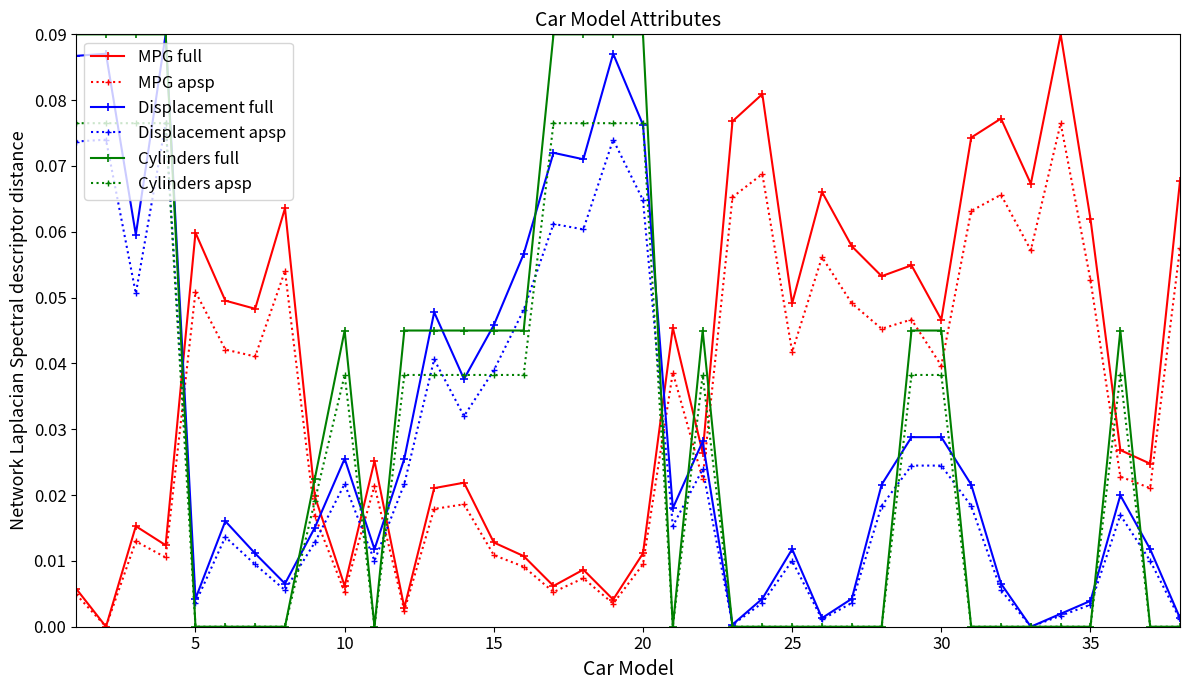

True or false: Cylinders full has more than 2 points higher than both neighbors.

True